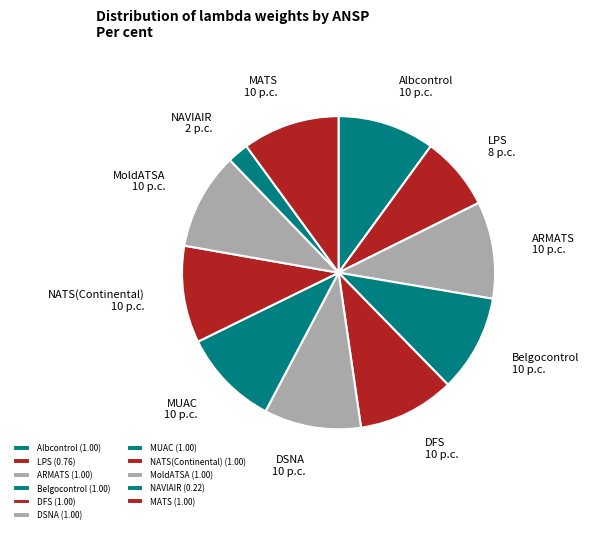

To the nearest percent, what is the average slice percentage?

9%